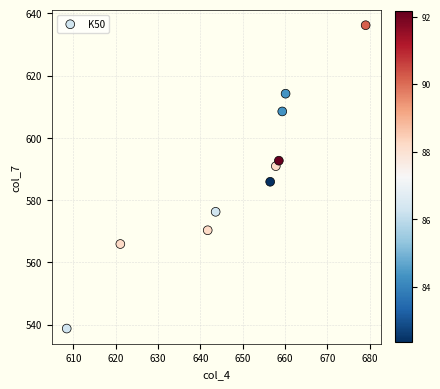

What Y value in the scatter plot is closest to 587?

585.9